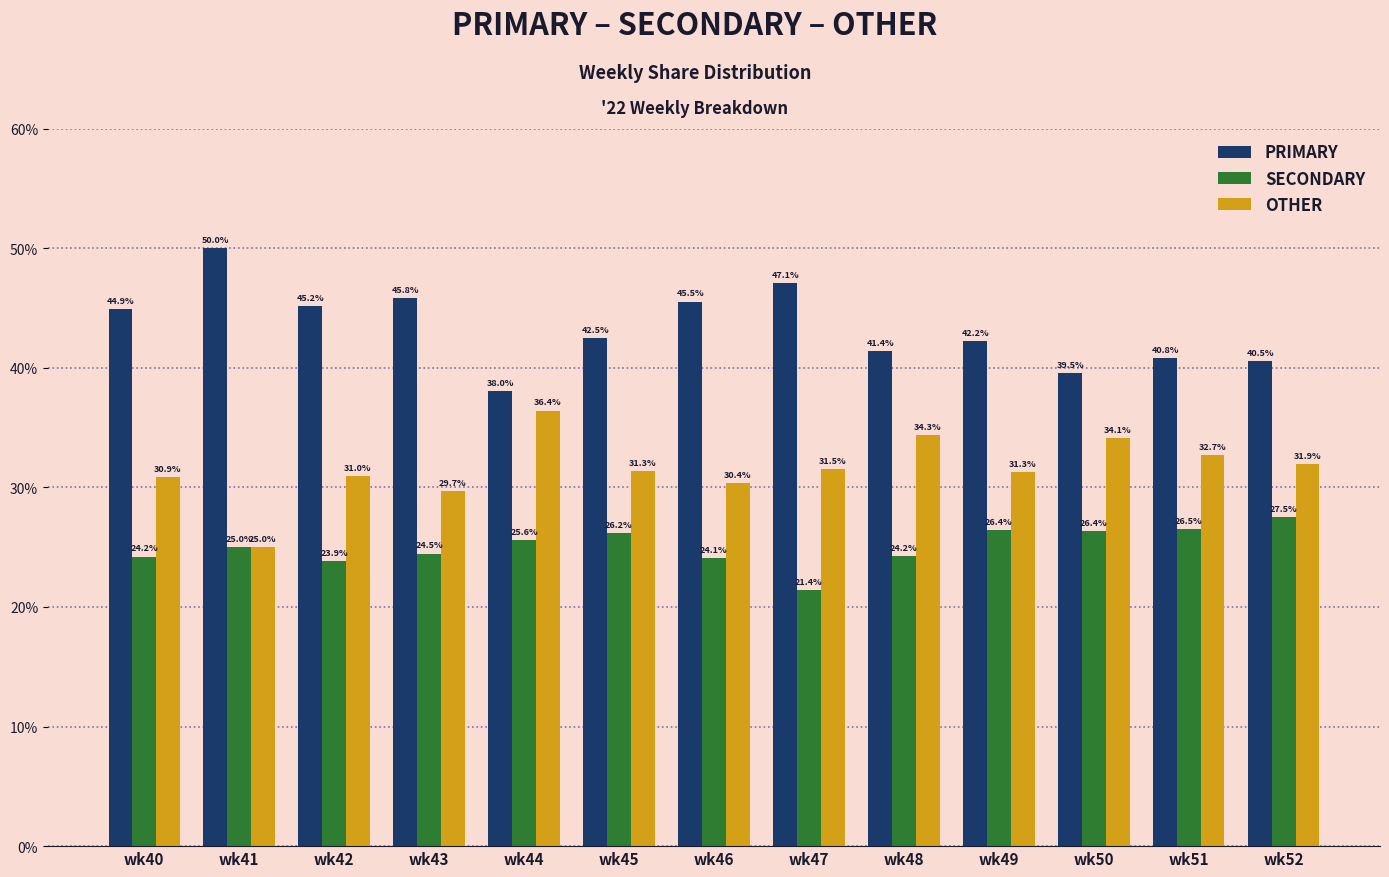

What is the maximum value shown in the chart?

50.0